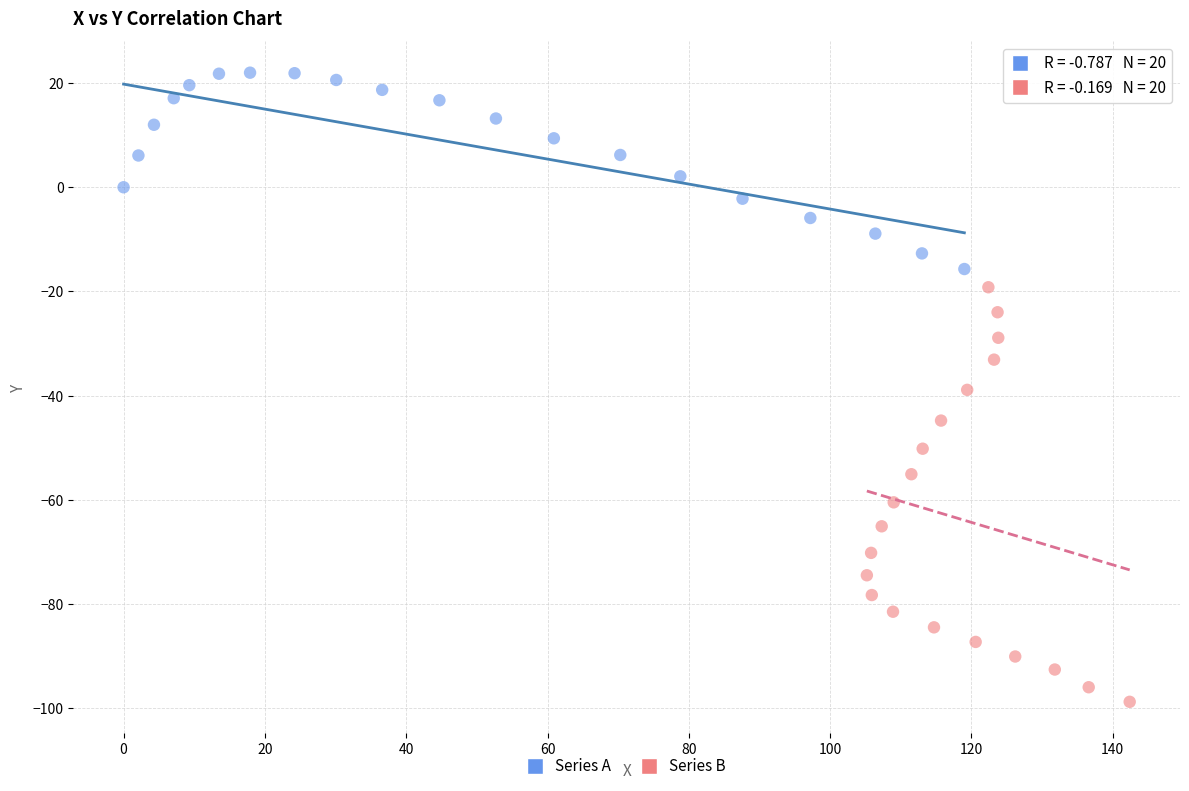

What are all the series names shown in the legend?

Series A, Series B